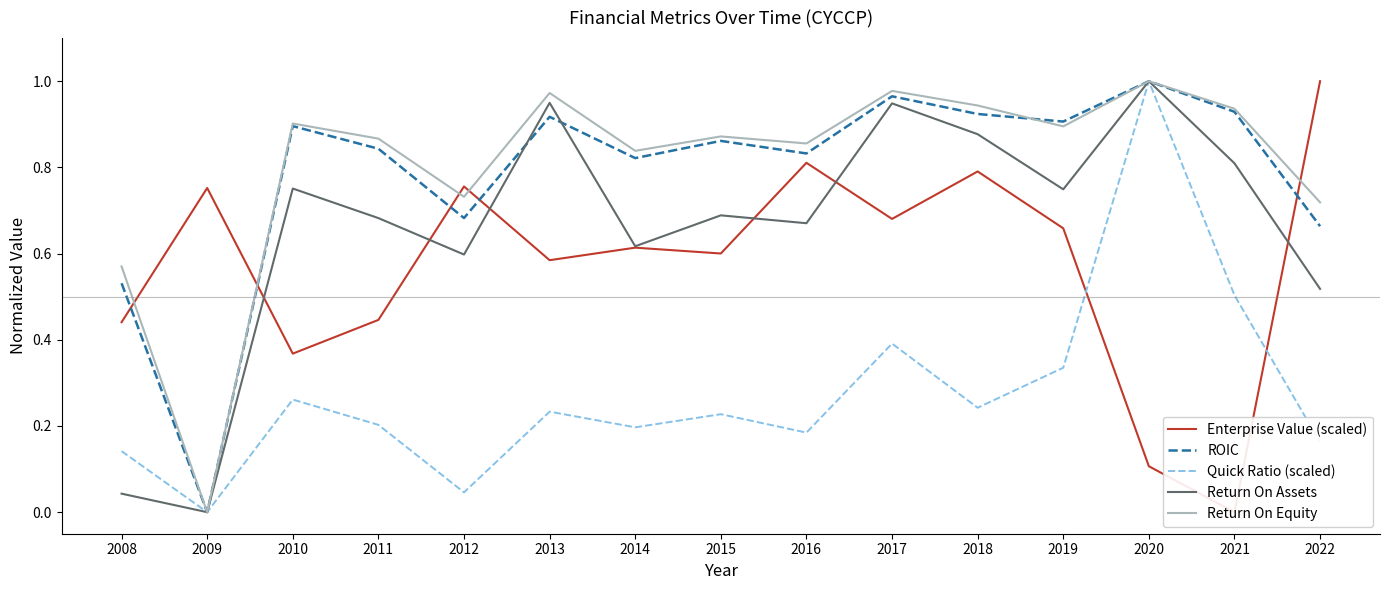

Where do Enterprise Value (scaled) and Return On Assets first cross each other?

2009 and 2010